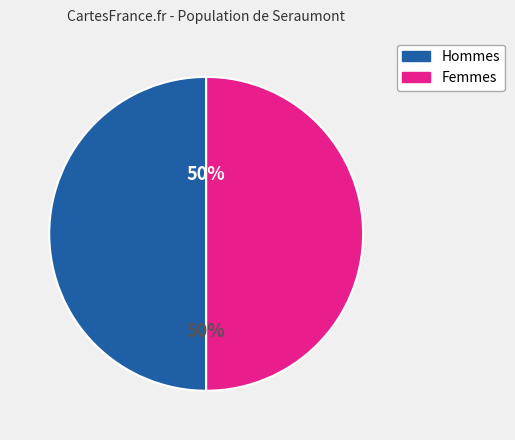

What percentage is the Hommes slice, to the nearest percent?

50%